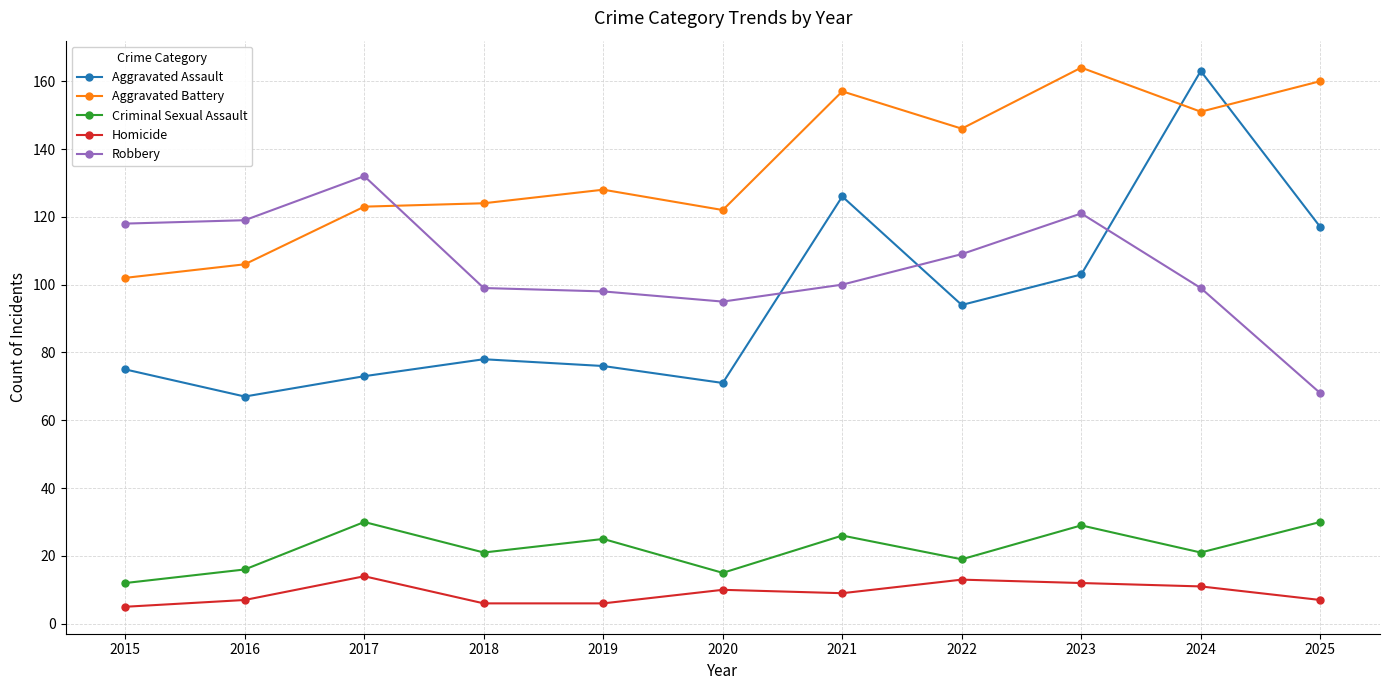

Rank the series at 2018 from highest to lowest value.

Aggravated Battery, Robbery, Aggravated Assault, Criminal Sexual Assault, Homicide